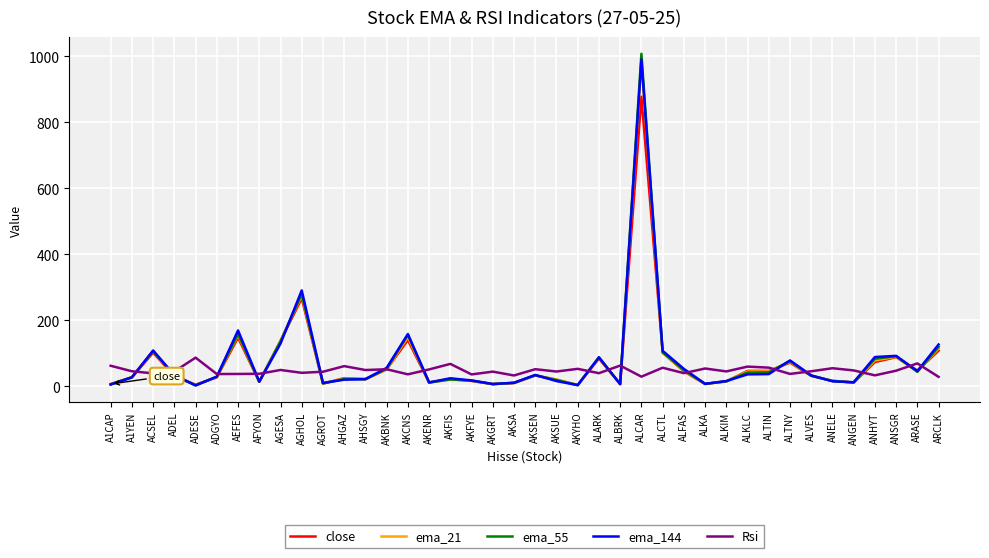

What is the sum of all Rsi values?

1894.6